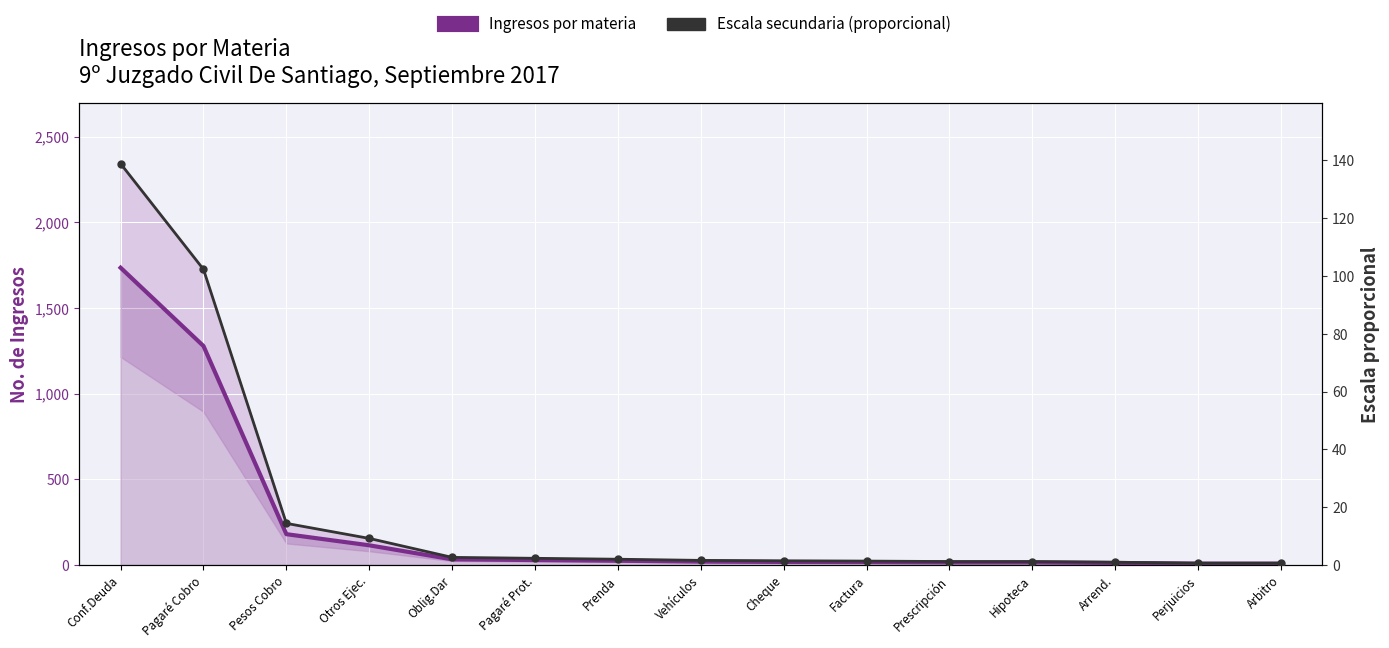

Rank the series at Pagaré Prot. from lowest to highest value.

Escala secundaria (proporcional), Ingresos por materia